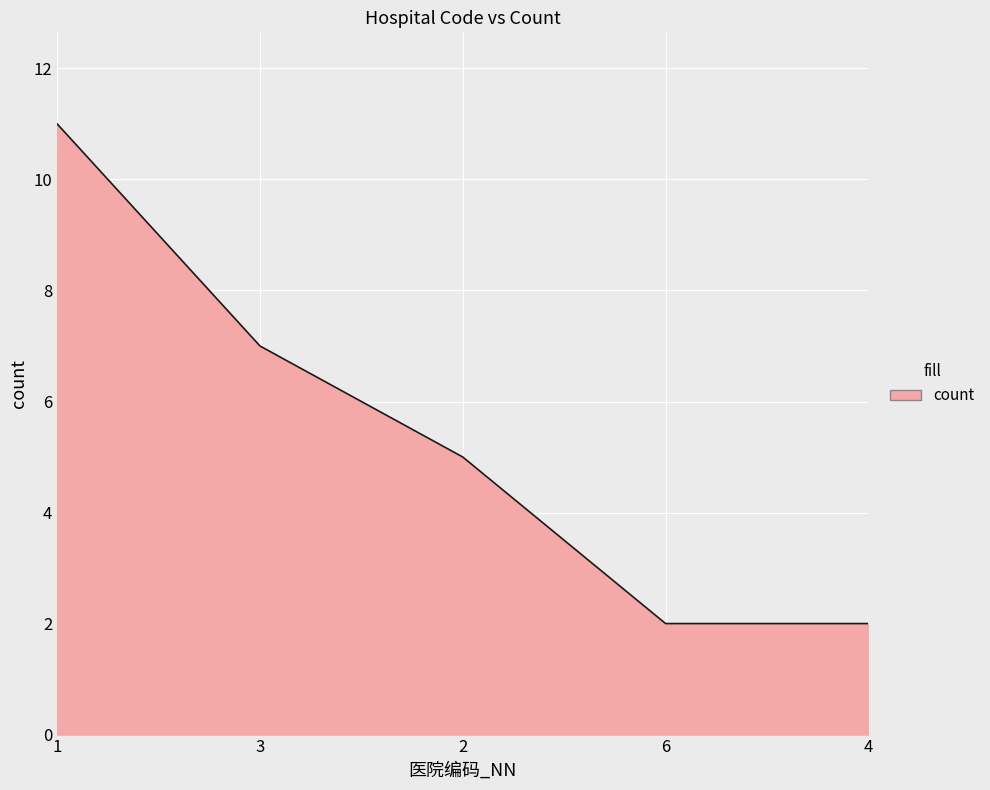

Reading left to right, transcribe all the data shown in this chart.

1=11	3=7	2=5	6=2	4=2